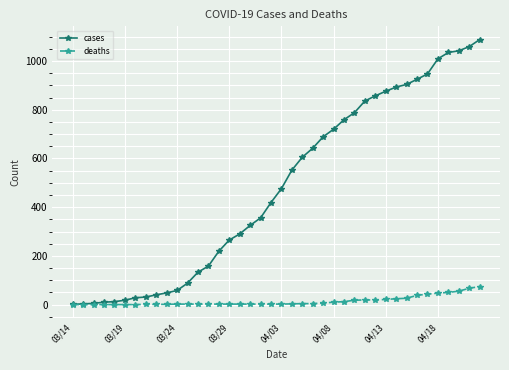

What is the maximum value shown in the chart?

1088